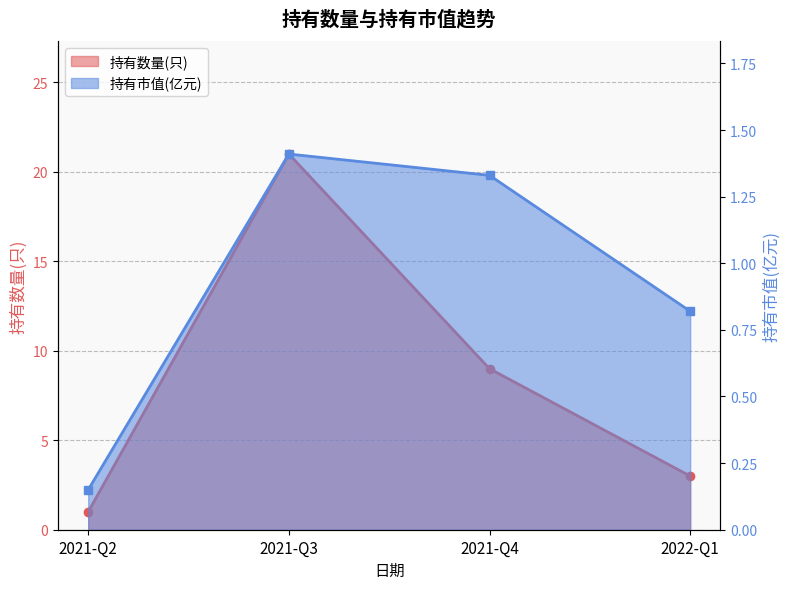

Count the number of categories in the chart.

4